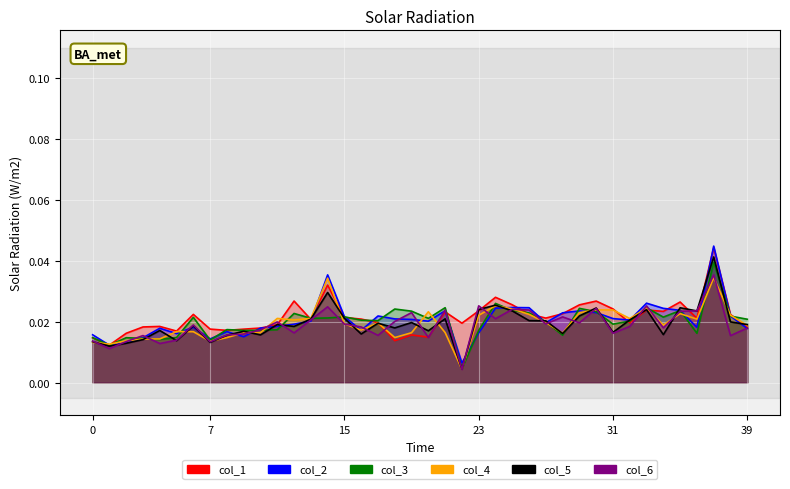

List the series in order of their peak value, lowest first.

col_4, col_6, col_3, col_5, col_1, col_2